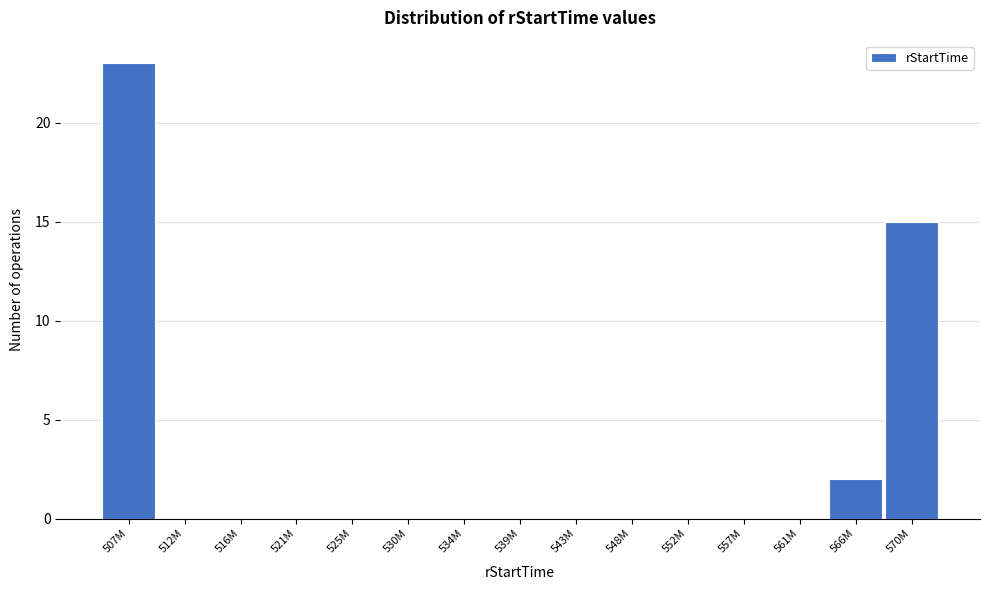

Reading right to left, extract all data points from this chart.

570M=15	566M=2	561M=0	557M=0	552M=0	548M=0	543M=0	539M=0	534M=0	530M=0	525M=0	521M=0	516M=0	512M=0	507M=23